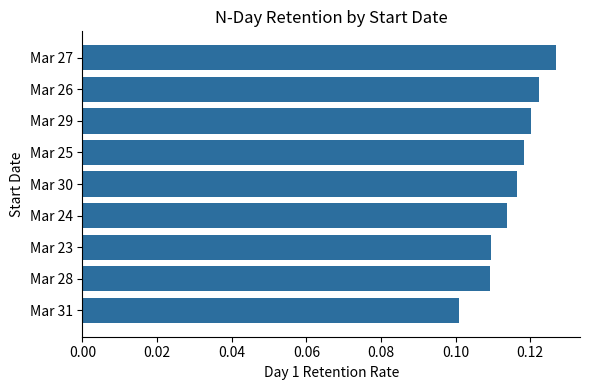

Between Mar 31 and Mar 23, which is larger?

Mar 23